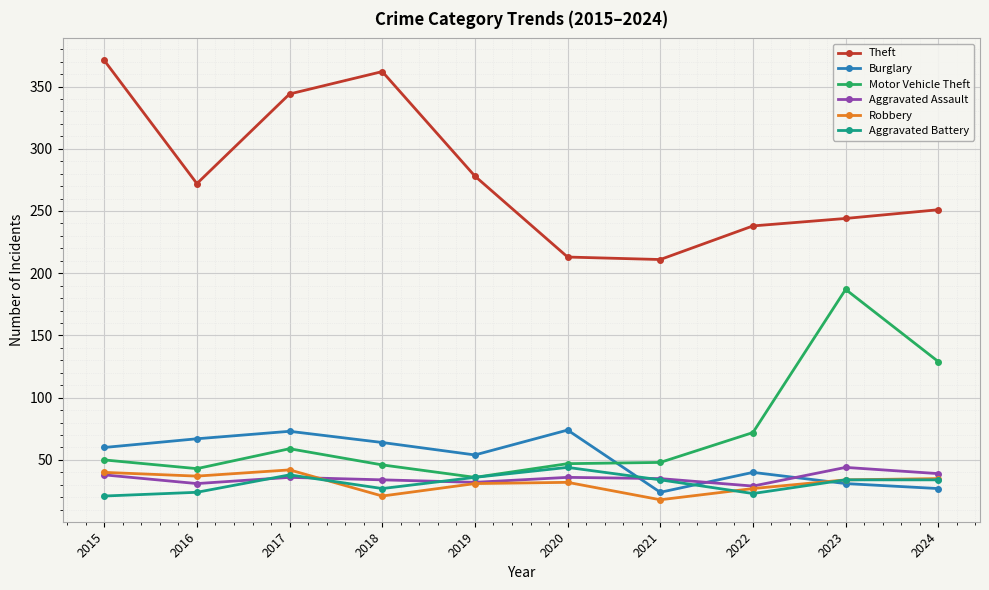

What is the maximum value for Burglary?

74